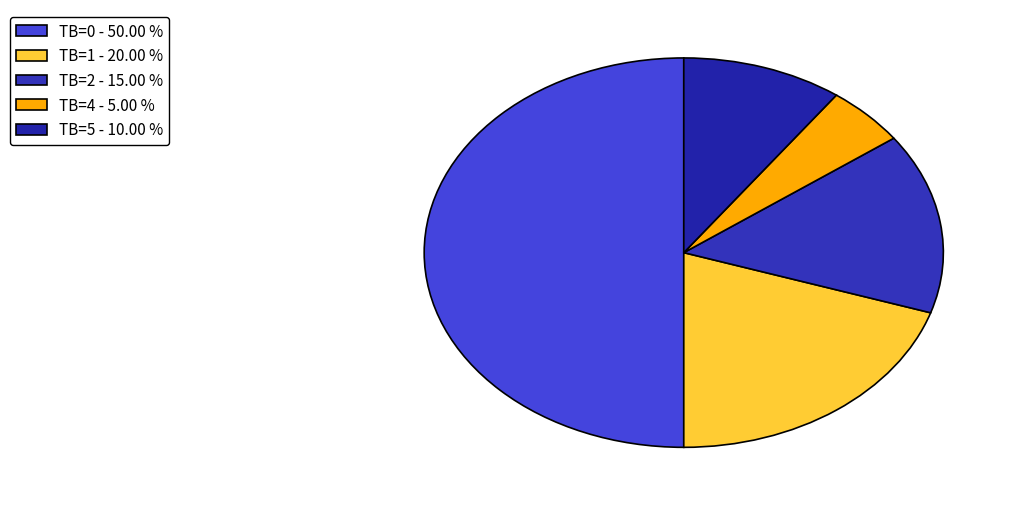

How many slices are in this pie chart?

5